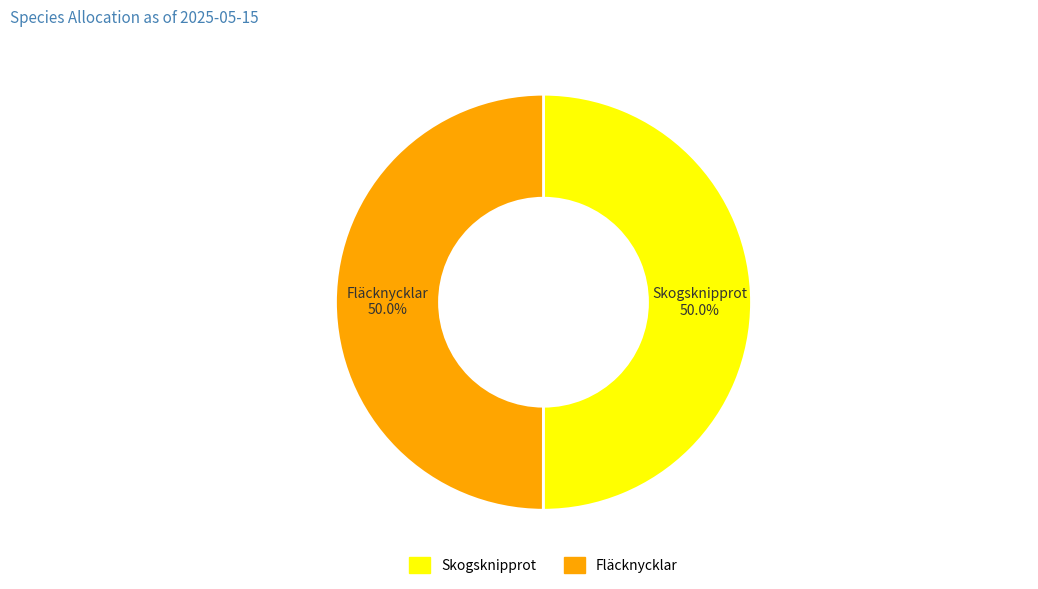

What percentage is NOT represented by Fläcknycklar?

50.0%